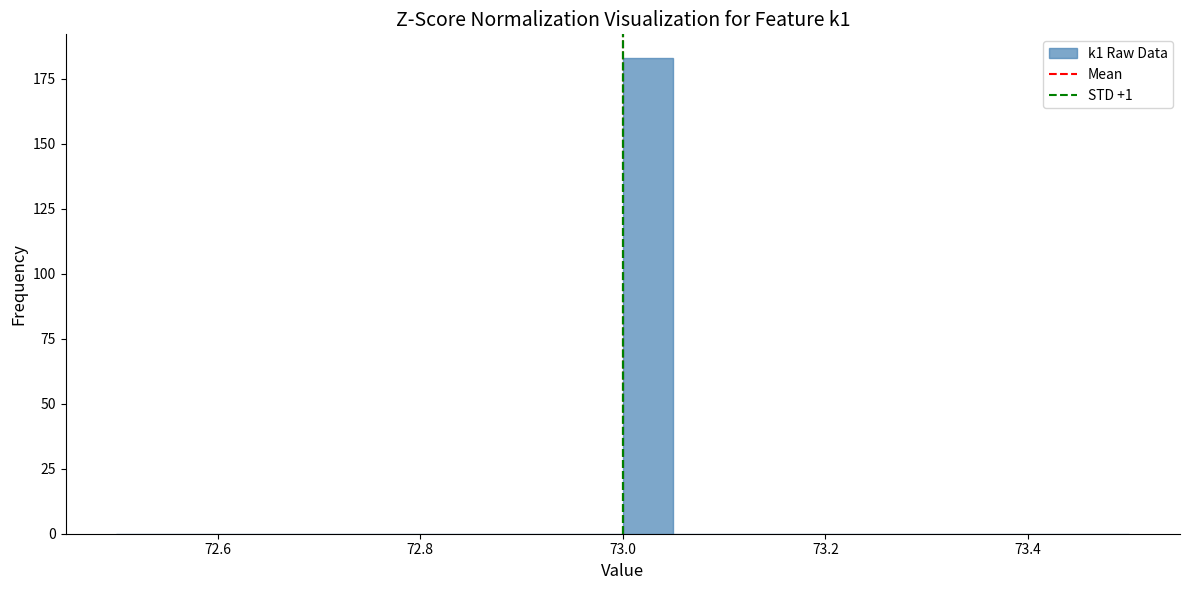

Around what value on the x-axis is the tallest bar? Give the approximate position of its centre, as read against the axis.

73.02